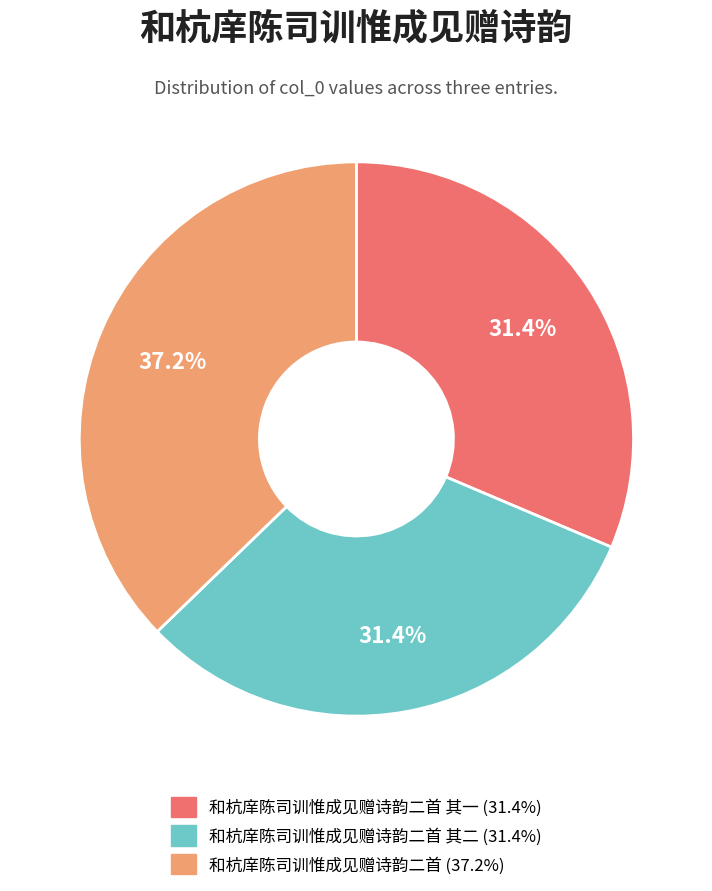

How many segments does this pie chart have?

3